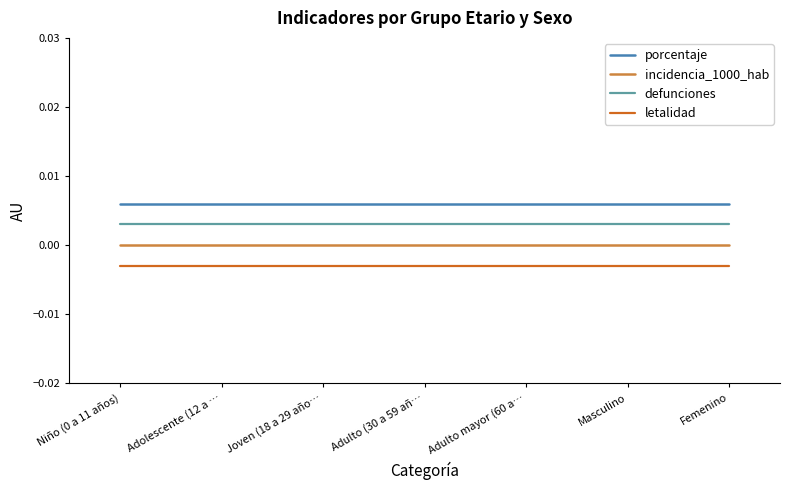

List the series in order of their overall mean, highest first.

porcentaje, defunciones, incidencia_1000_hab, letalidad